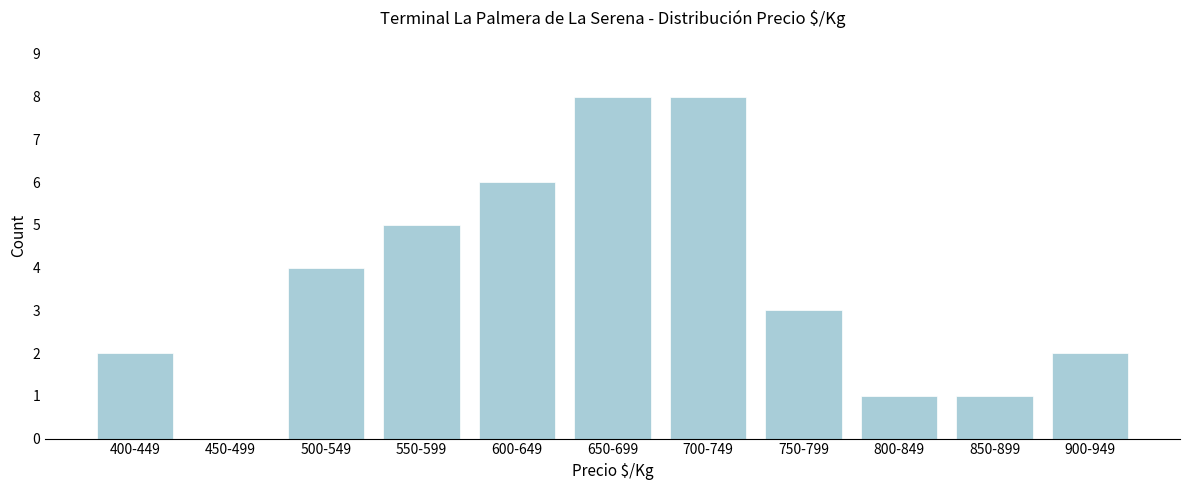

Reading left to right, extract all data points from this chart.

400-449=2	450-499=0	500-549=4	550-599=5	600-649=6	650-699=8	700-749=8	750-799=3	800-849=1	850-899=1	900-949=2